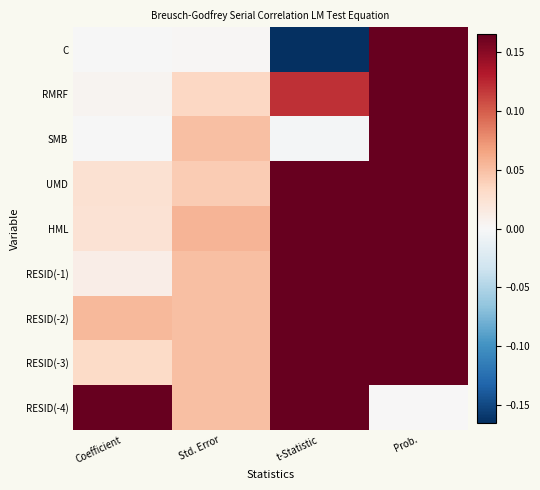

Which has a higher value, Std. Error or Prob.?

Prob.